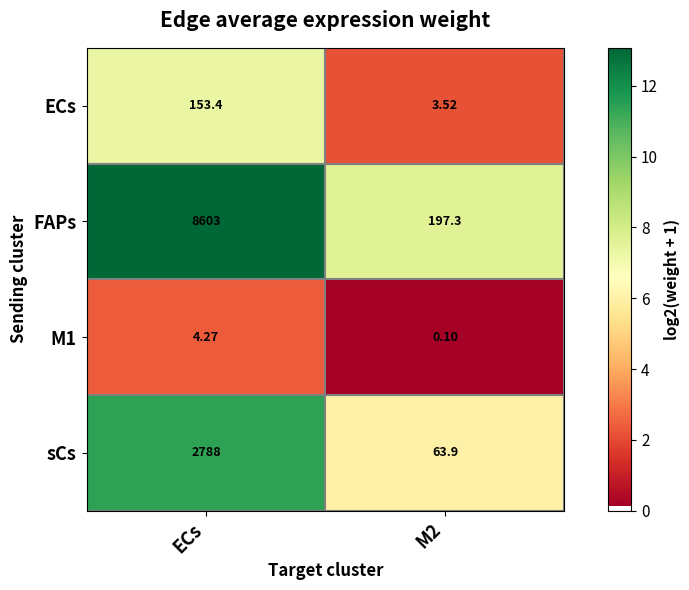

Is the value of FAPs at M2 greater than the value of M1 at ECs?

Yes